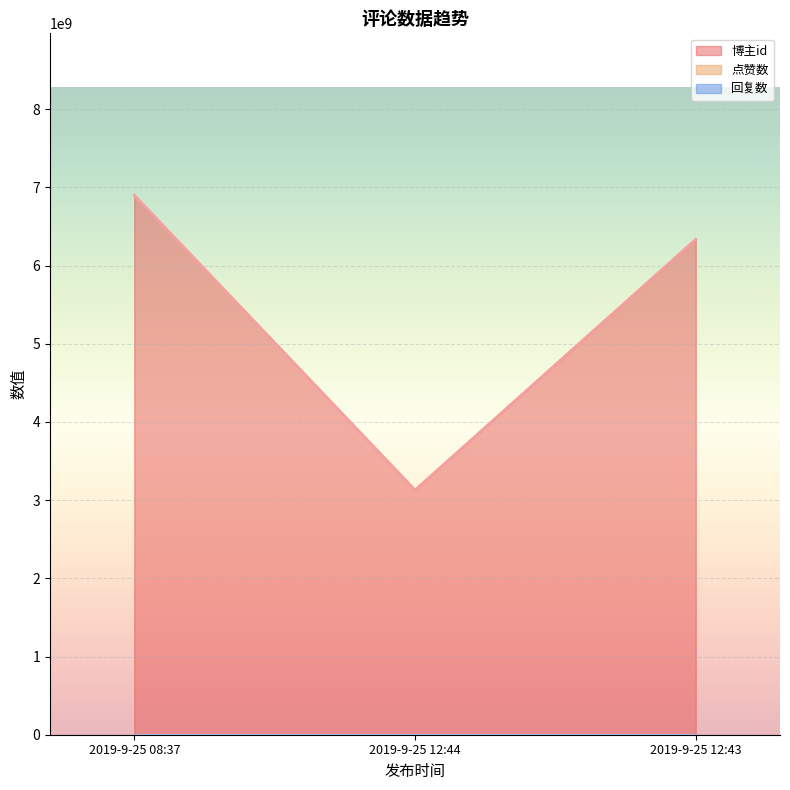

Is it true that 博主id equals 9334188437 at 2019-9-25 12:43?

False